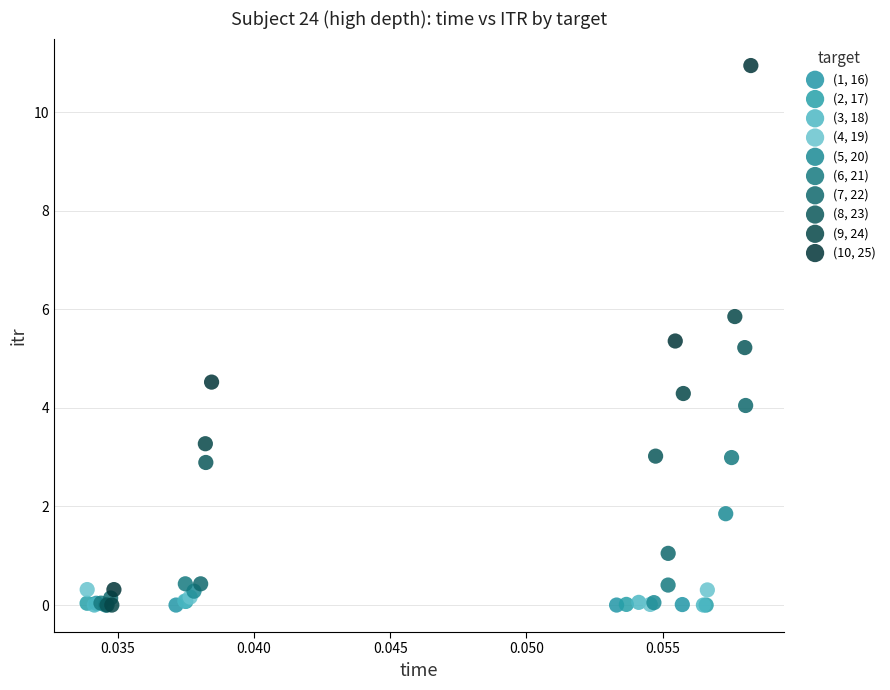

Which series has the largest Y range (max minus min)?

(10, 25)